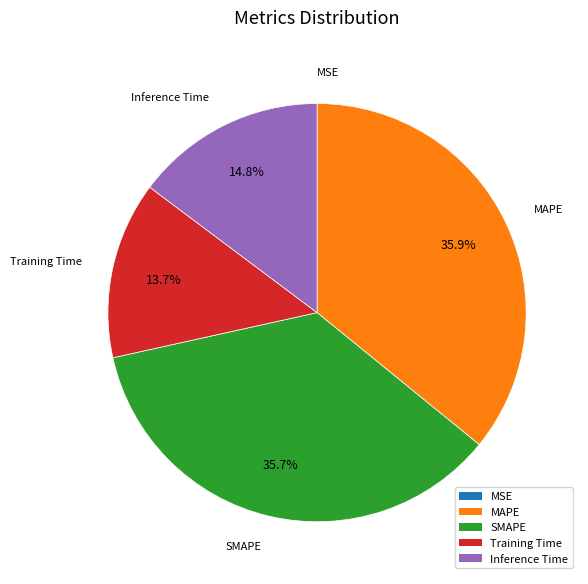

What percentage is the Inference Time slice, to the nearest percent?

15%